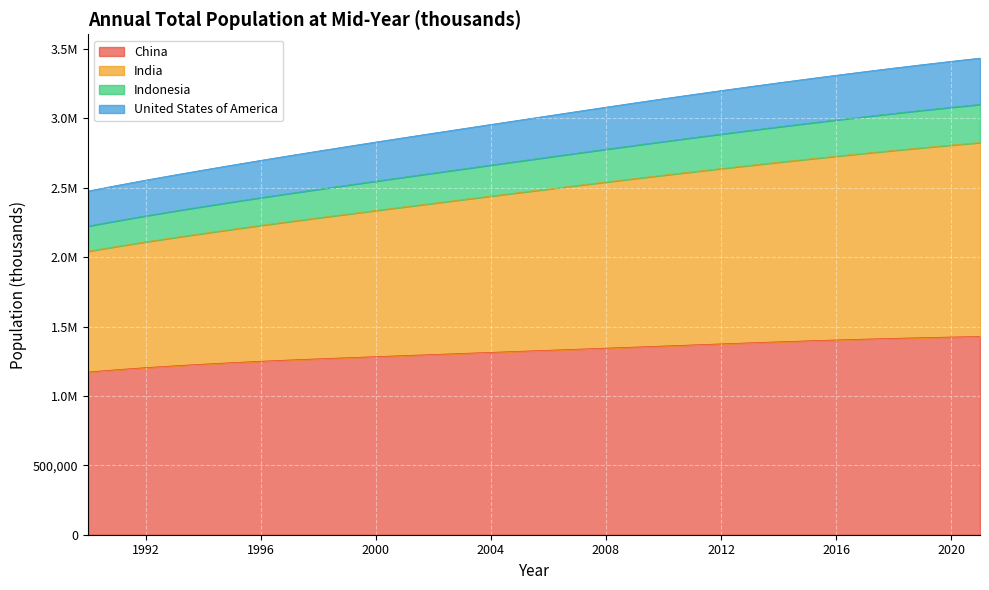

What are all the series names shown in the legend?

China, India, Indonesia, United States of America